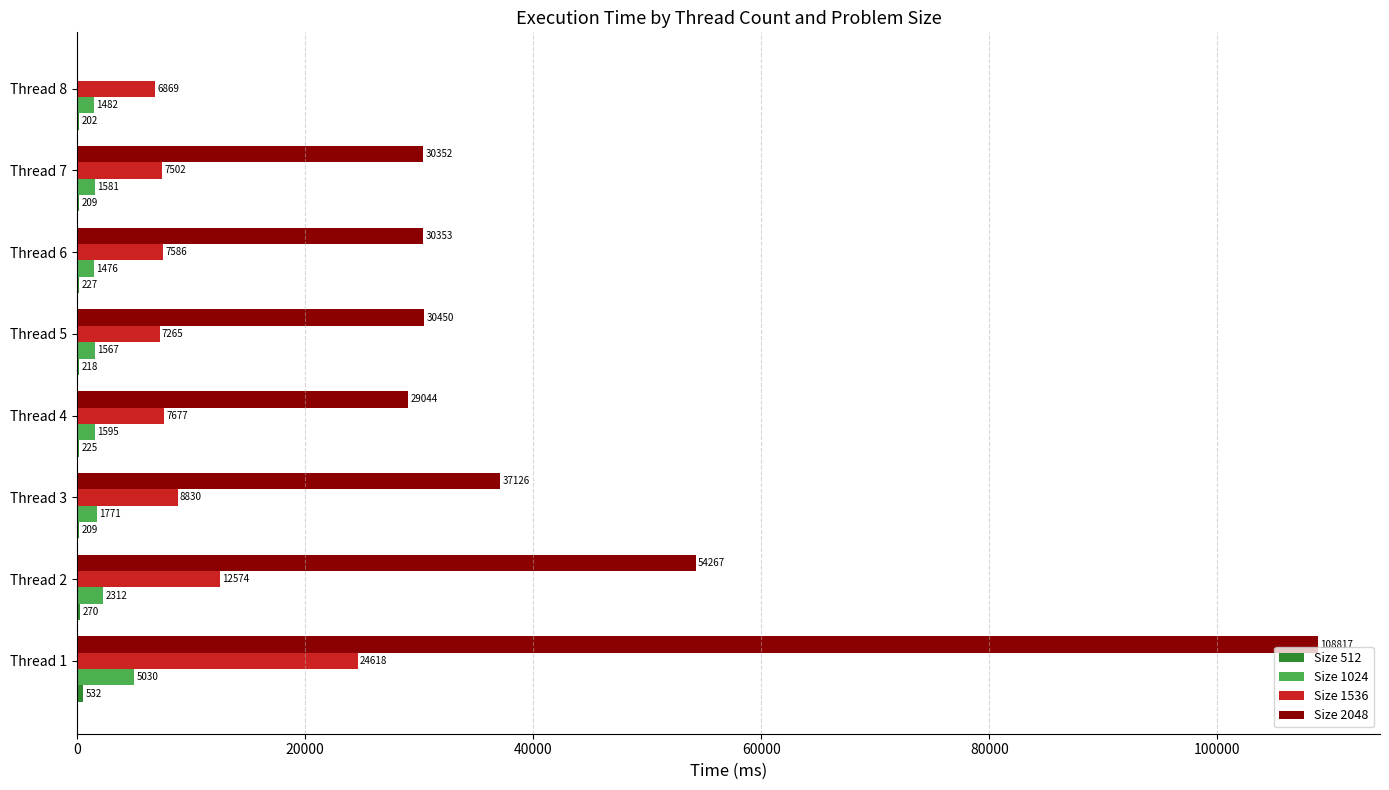

Is it true that Size 1536 equals 7502.0 at Thread 7?

True